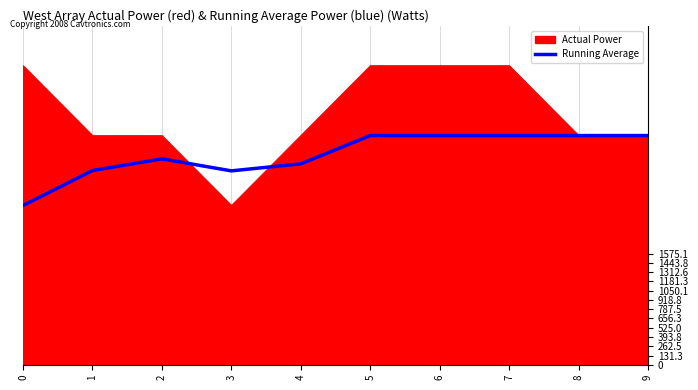

What is the lowest value of the Running Average series?

2256